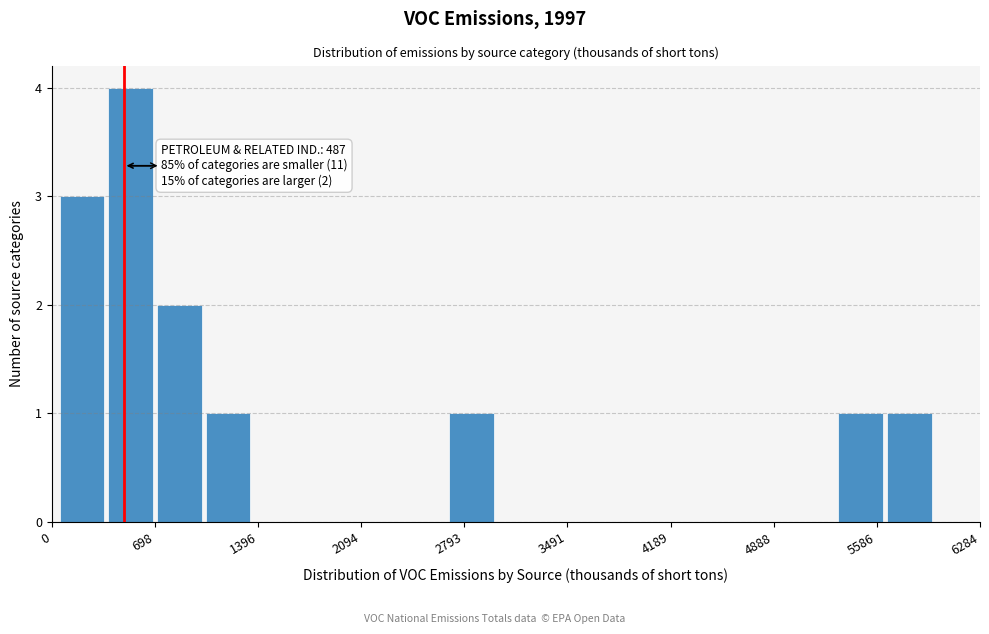

Around what value on the x-axis is the tallest bar? Give the approximate position of its centre, as read against the axis.

500